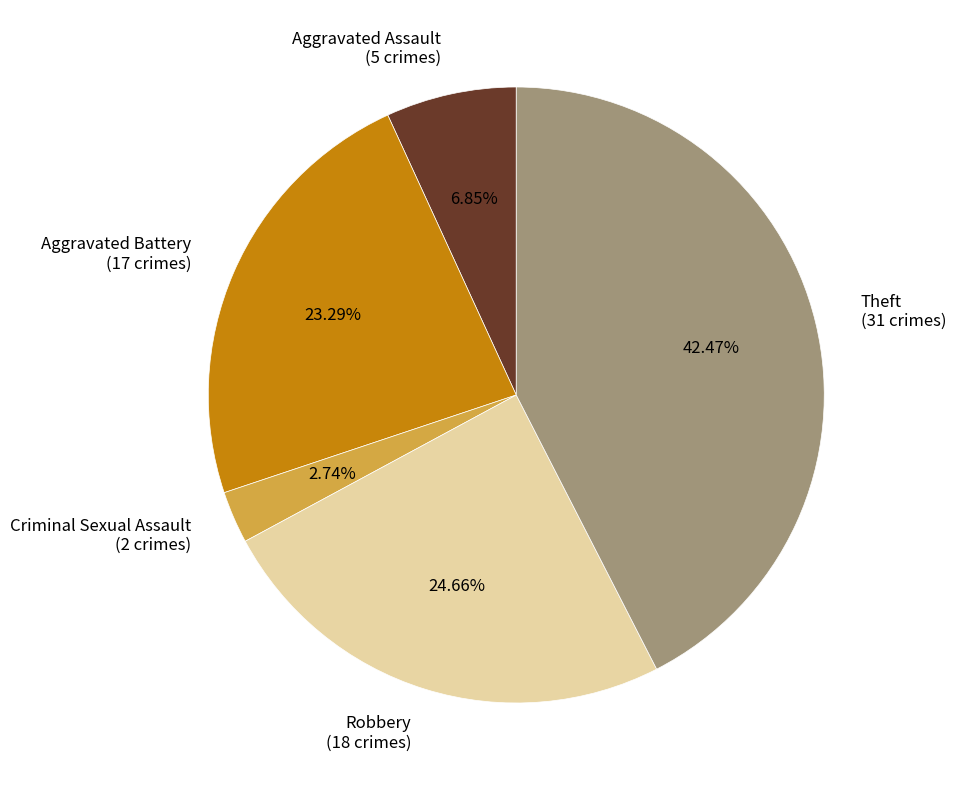

Does any single category account for the majority?

No